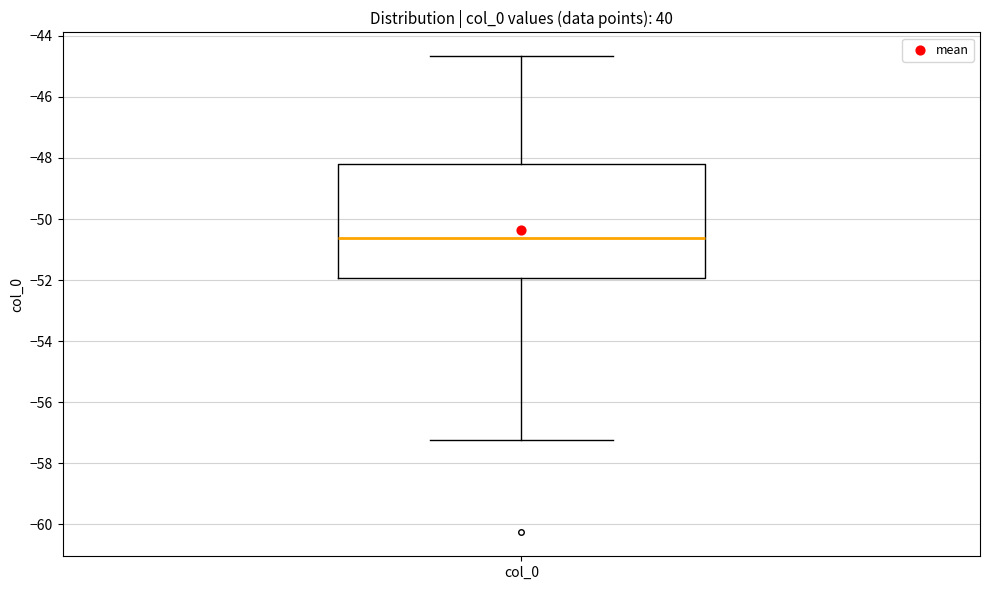

Transcribe this box plot: give where the median line is, the range the box spans, and where the two whiskers end, as read against the y-axis. The values are not printed on the chart, so give them approximately, as read against the axis.

median -50.6, box -52.0 to -48.2, whiskers -57.2 to -44.6